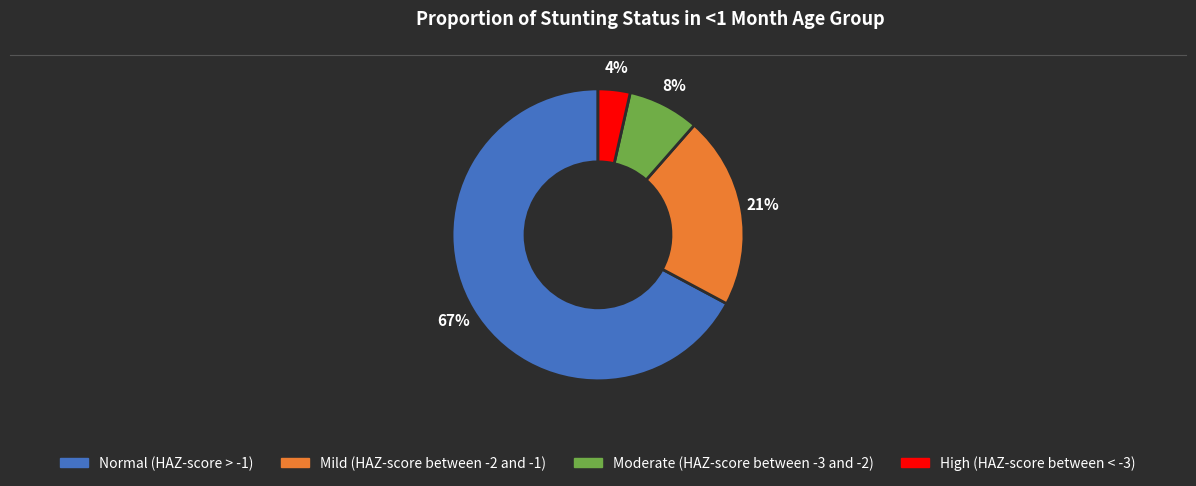

What is the majority slice?

Normal (HAZ-score > -1)